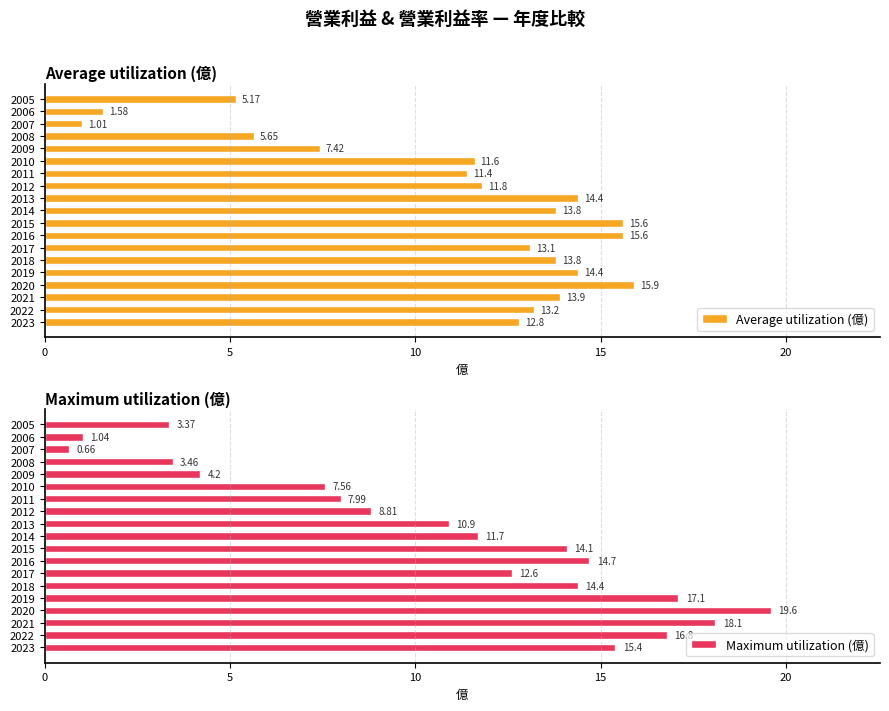

How many data points in Average utilization (億) are less than 13?

9